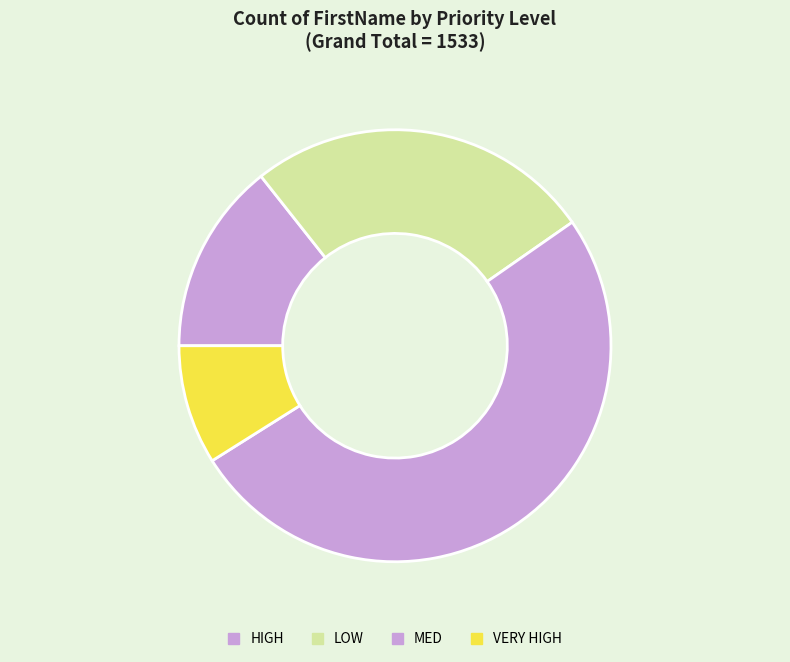

How many segments does this pie chart have?

4